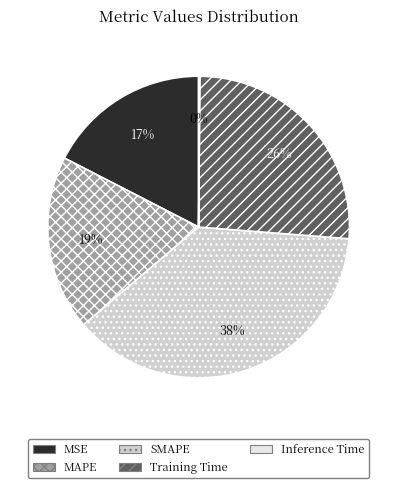

Which has a higher value, Training Time or MSE?

Training Time